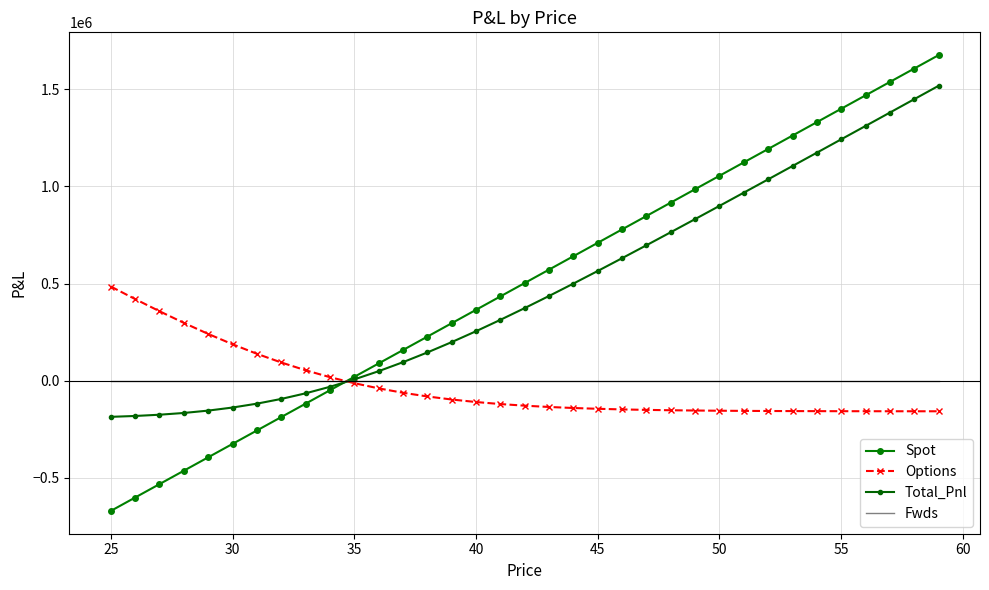

How many lines are shown in the chart?

4